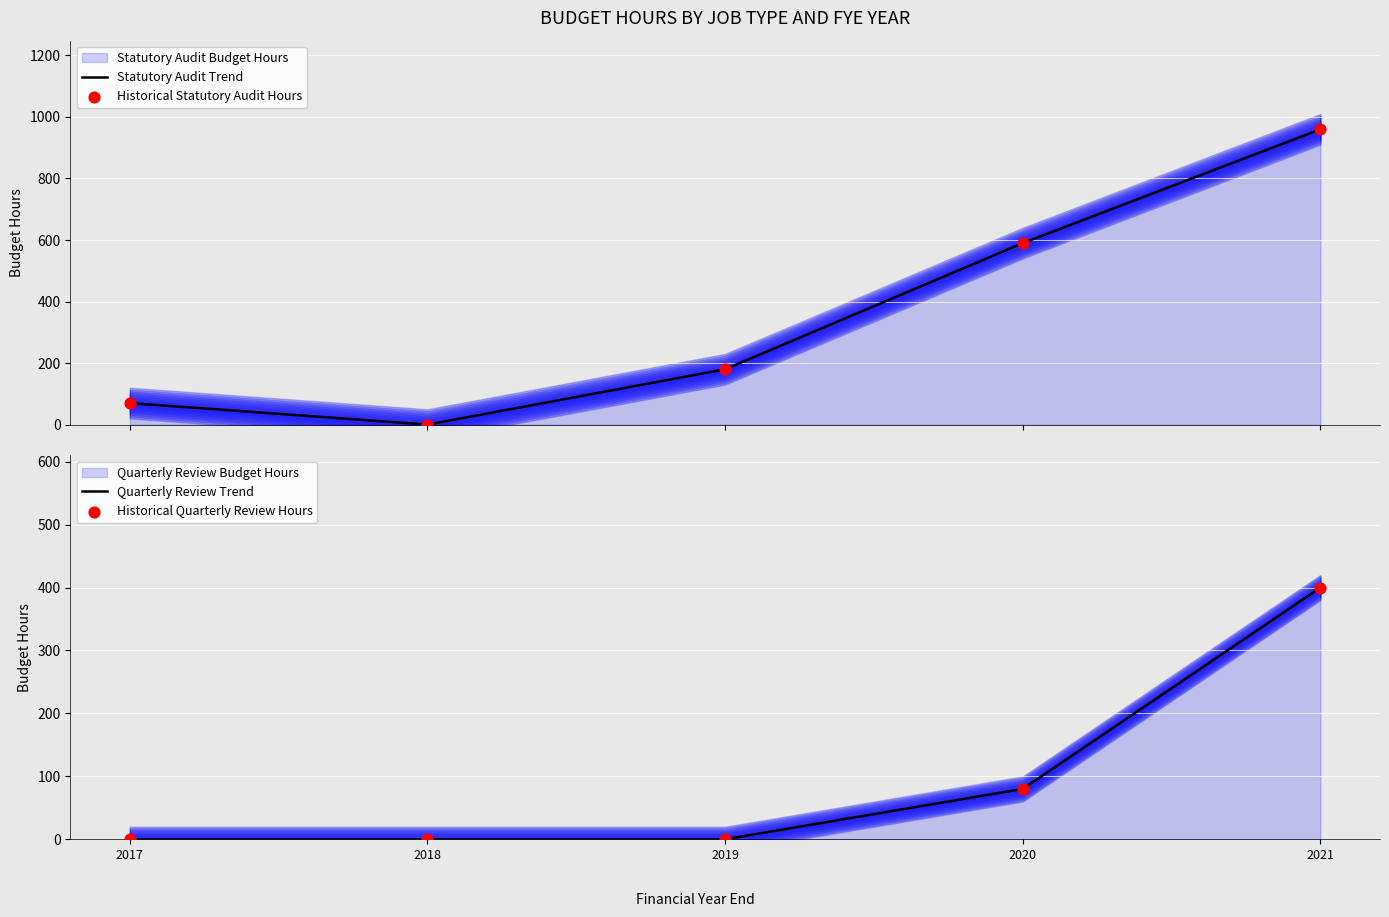

Which series contains the lowest Y value?

Statutory Audit Trend